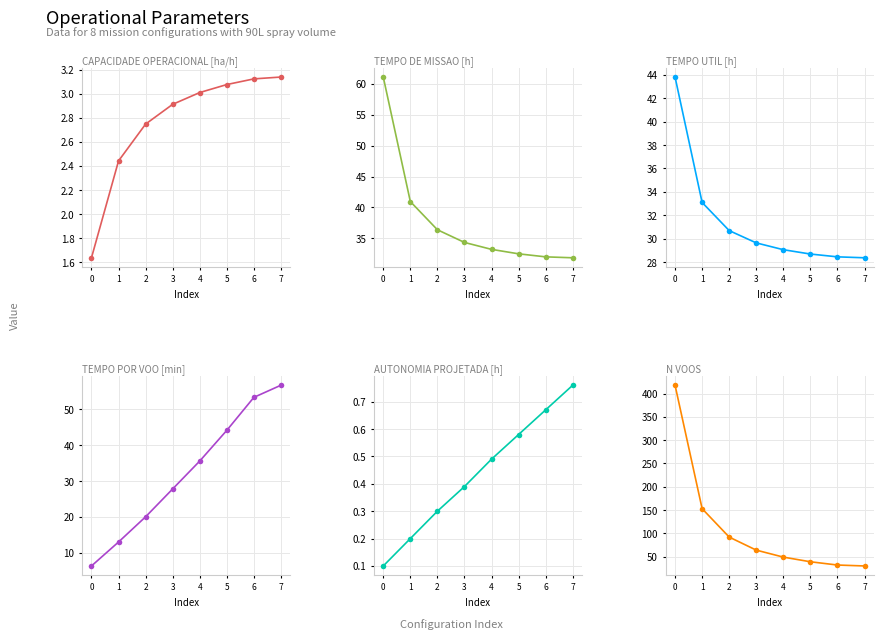

How many lines are shown in the chart?

6